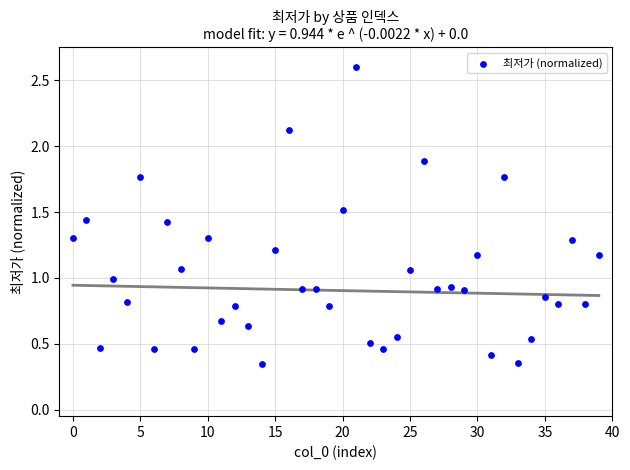

What is the range of Y values (max minus min)?

2.3